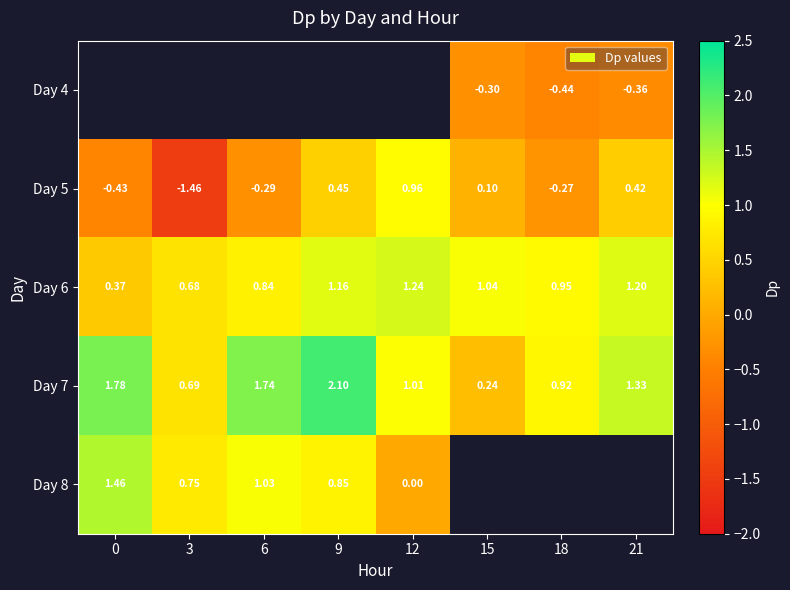

Is the value of Day 5 at 9 greater than the value of Day 4 at 15?

Yes